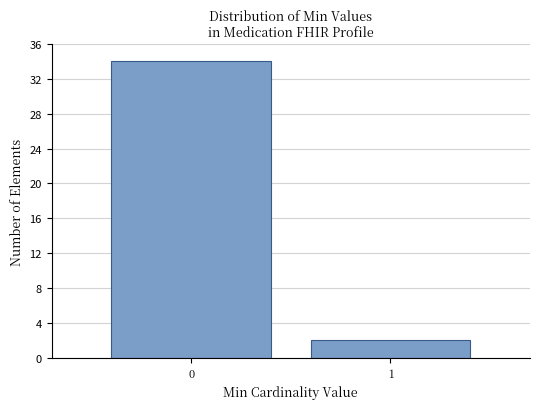

Reading right to left, transcribe all the data shown in this chart.

2	34